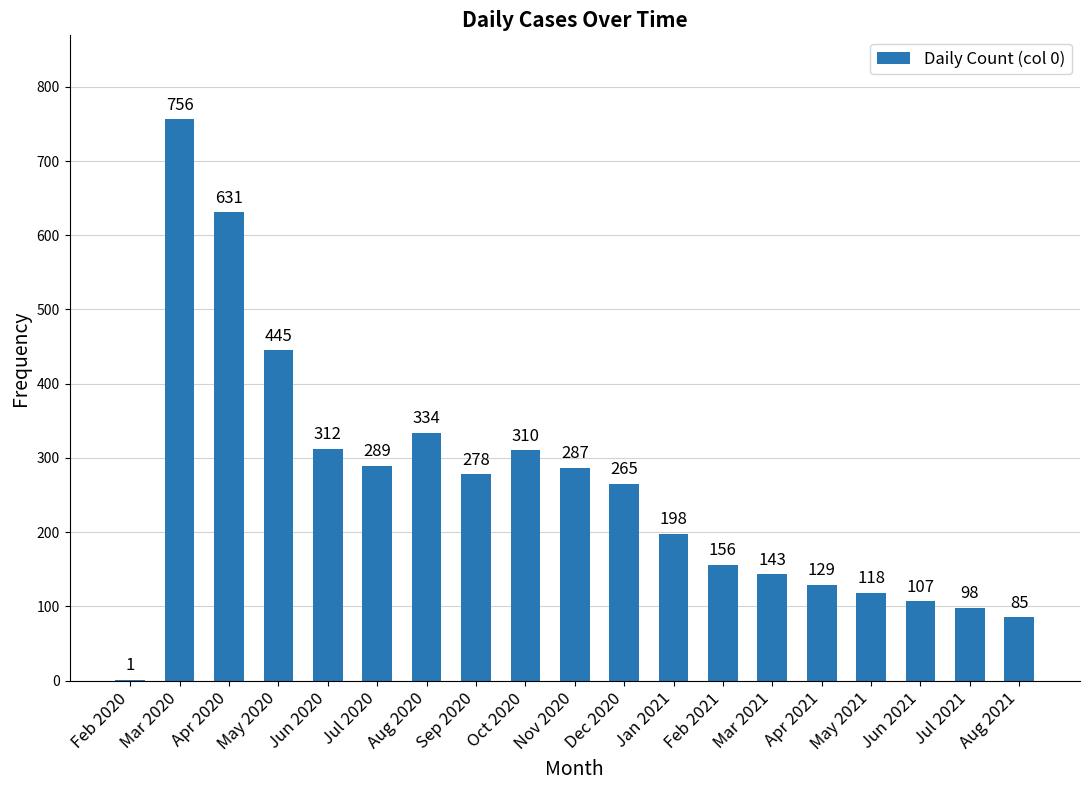

What is the greatest value displayed?

756